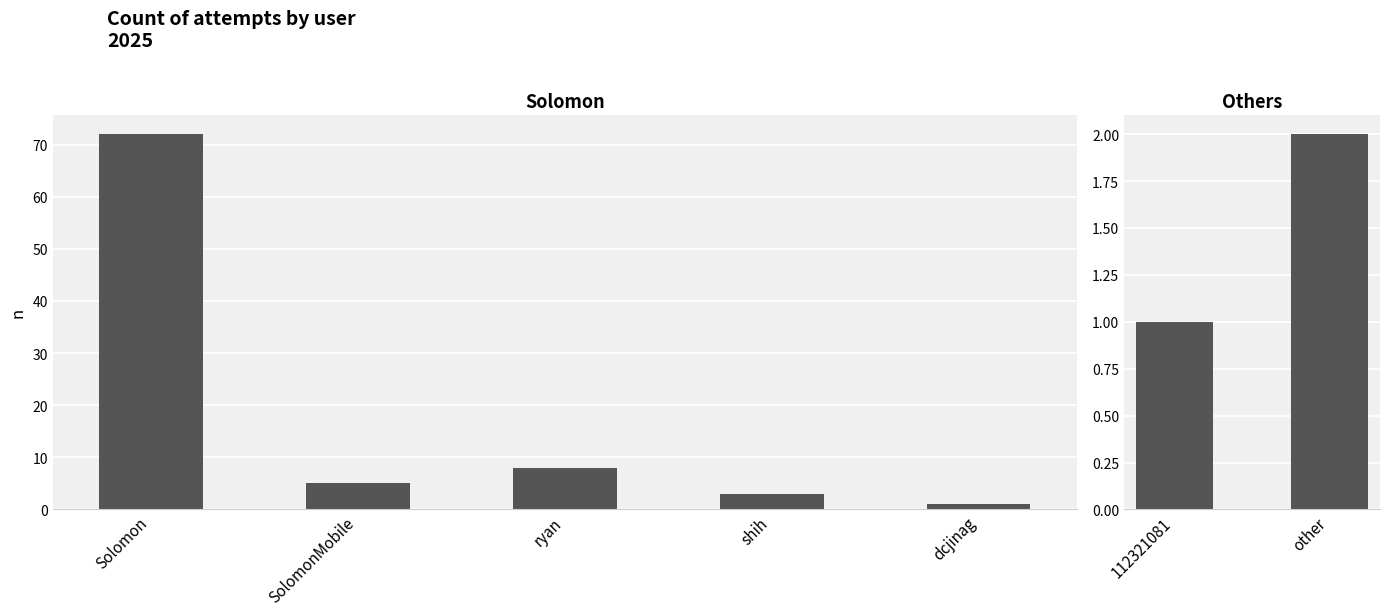

The chart shows a value of 1 at 112321081. True or false?

False